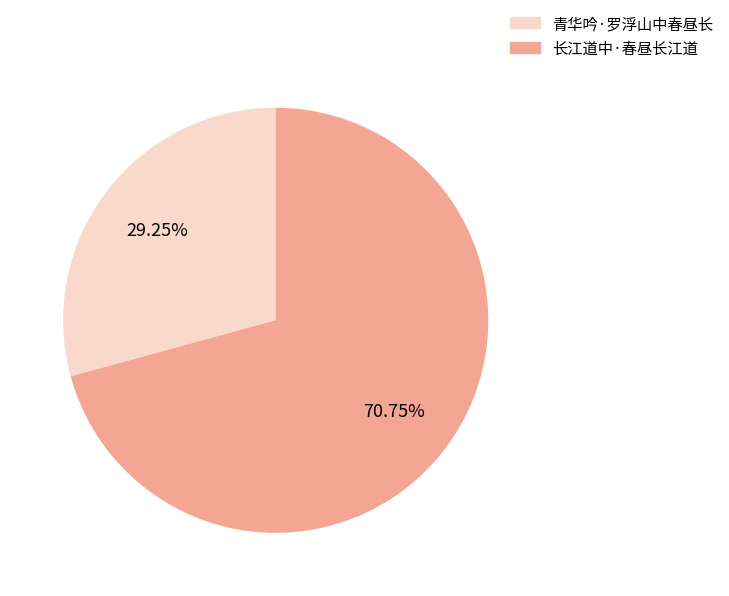

What percentage is the 长江道中·春昼长江道 slice, to the nearest percent?

71%